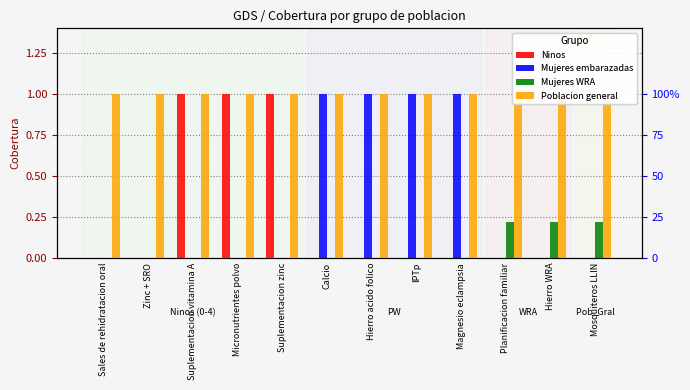

What position from the right is Zinc + SRO?

11